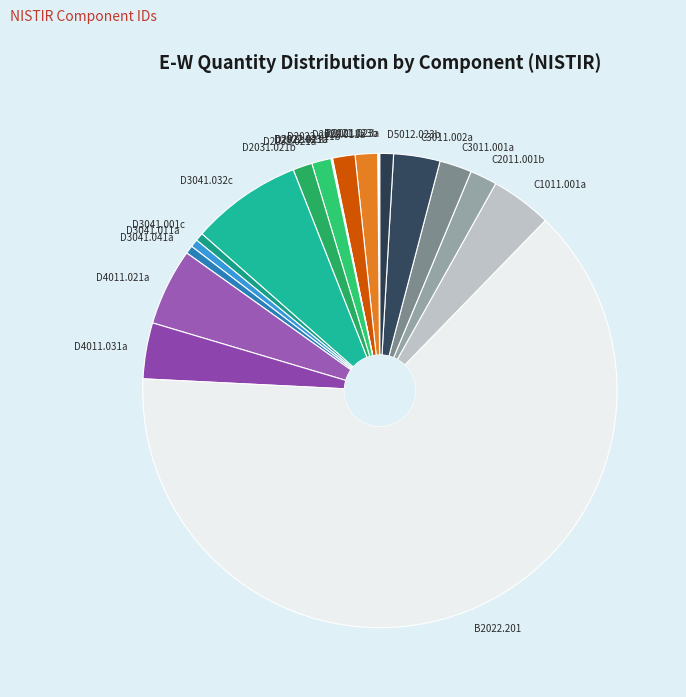

True or false: D4011.021a accounts for 5% of the total.

True